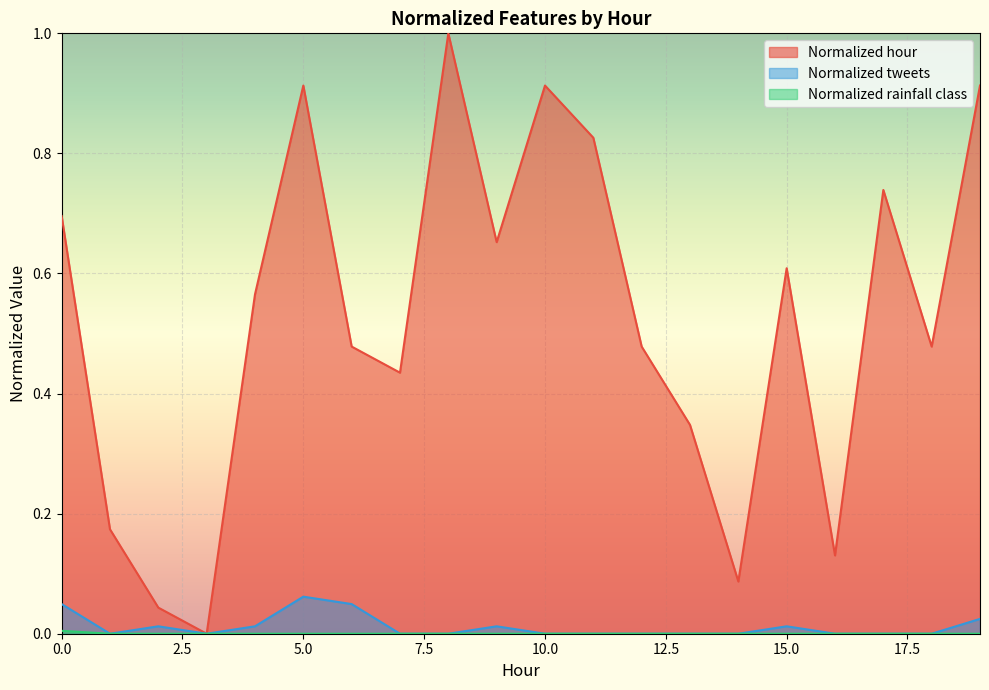

At how many categories does at least one series exceed 0?

19